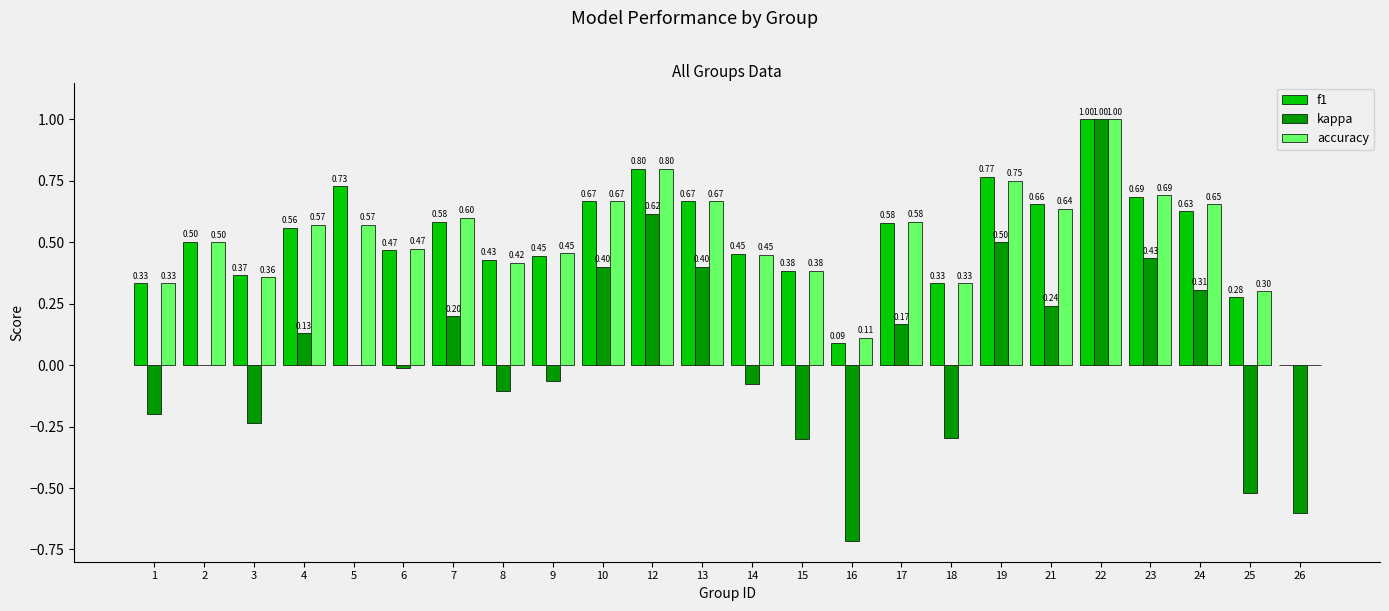

What is the sum of the accuracy values at 26 and 2?

0.5